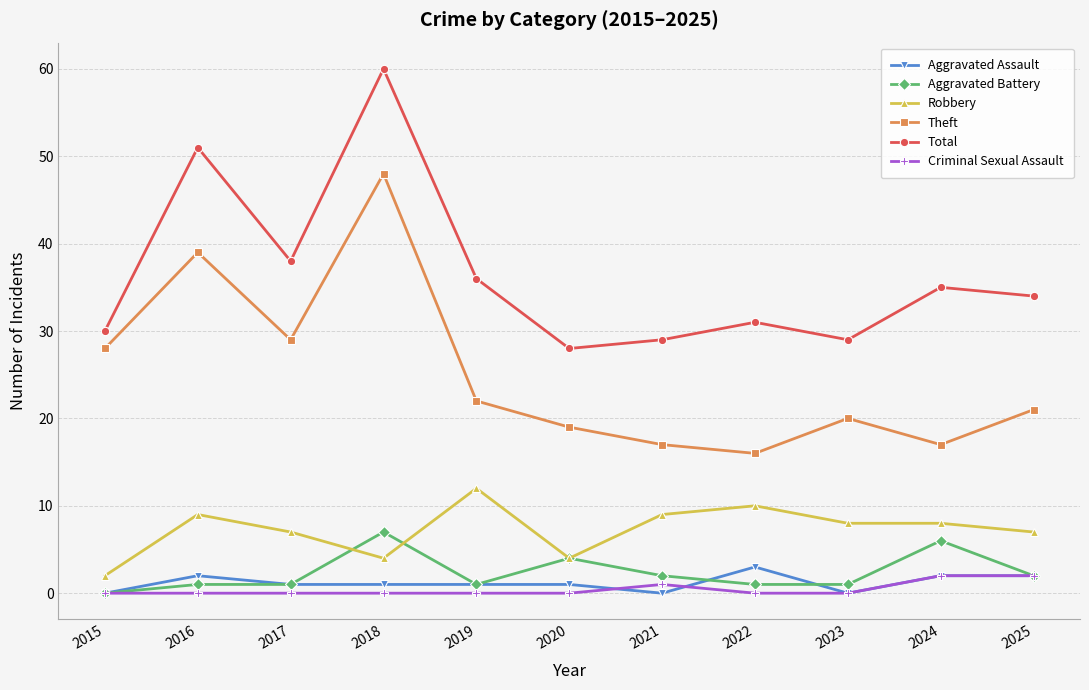

How many data points in Theft are less than 21?

5